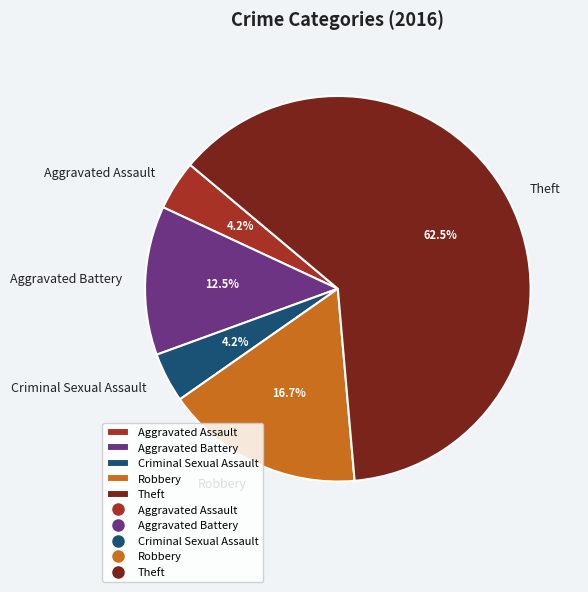

Which category has the biggest portion of the pie?

Theft